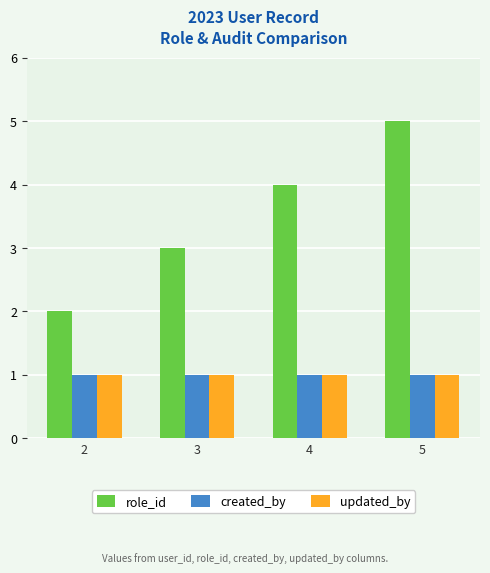

How many bars are there in total?

12